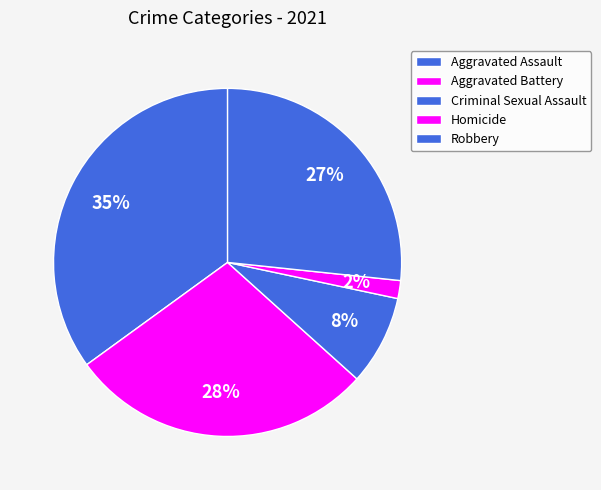

What is the total percentage of Homicide and Robbery?

28.3%